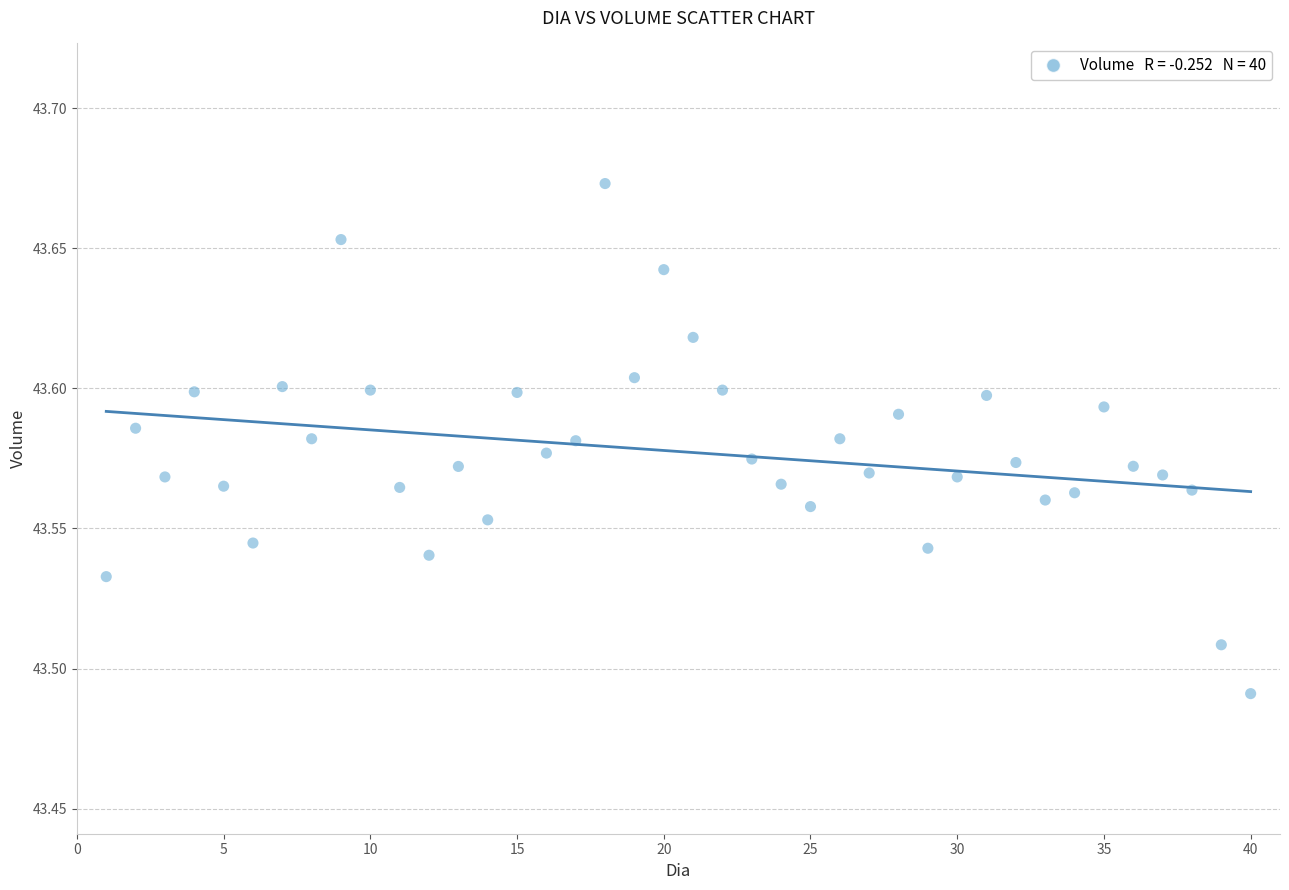

What is the range of X values (max minus min)?

39.0